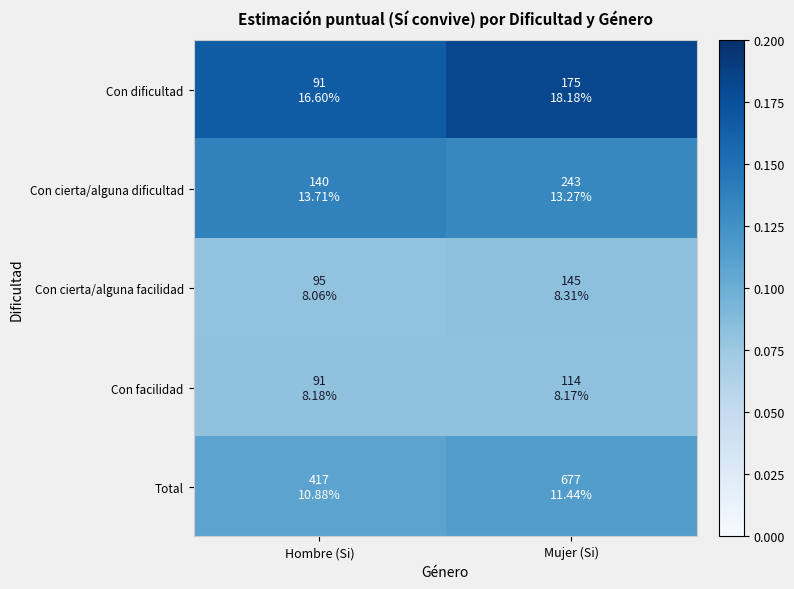

At how many categories does at least one series exceed 0?

2